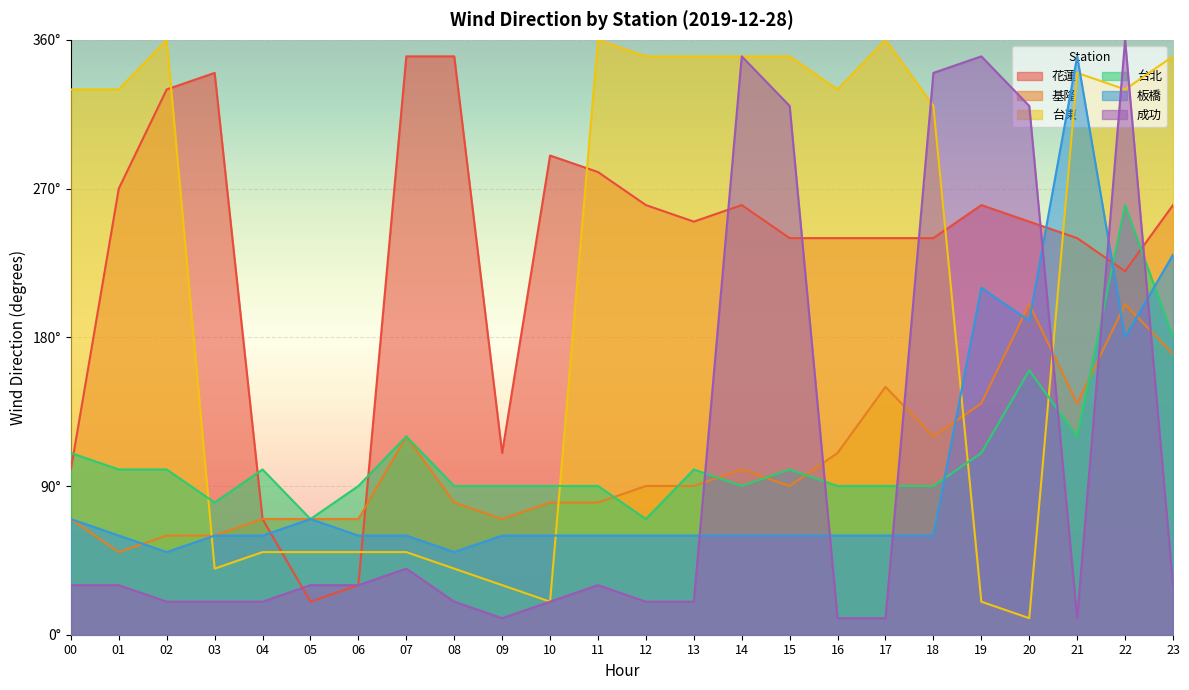

What are all the series names shown in the legend?

花蓮, 基隆, 台東, 台北, 板橋, 成功